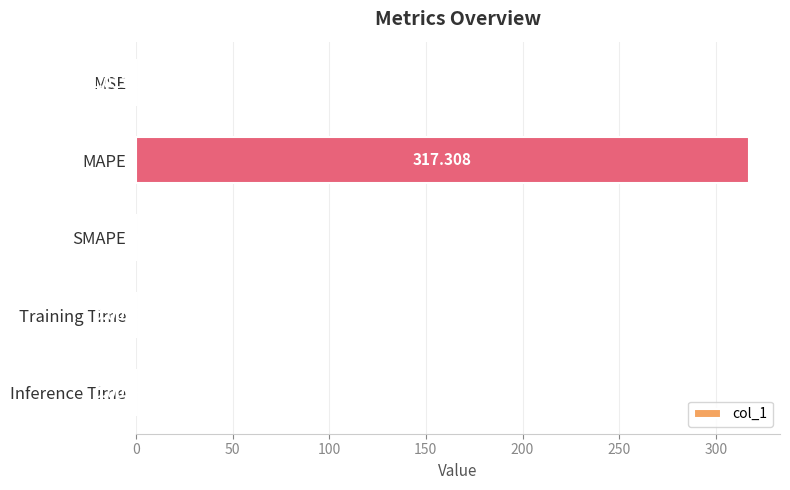

Which category has the highest value across all series?

MAPE